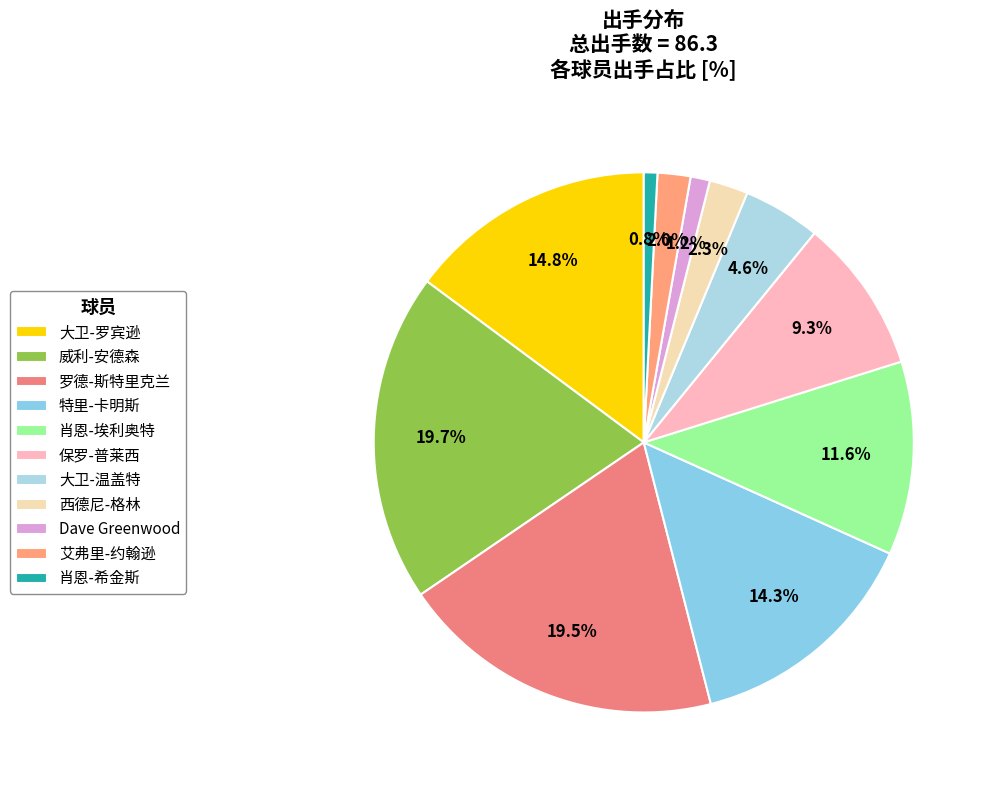

Does any single category account for the majority?

No